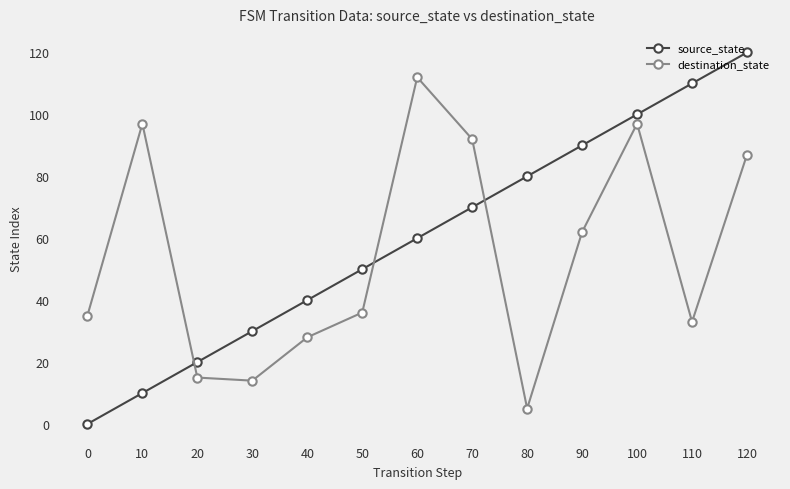

Reading left to right, extract all data points from this chart.

source_state: 0	10	20	30	40	50	60	70	80	90	100	110	120
destination_state: 35	97	15	14	28	36	112	92	5	62	97	33	87